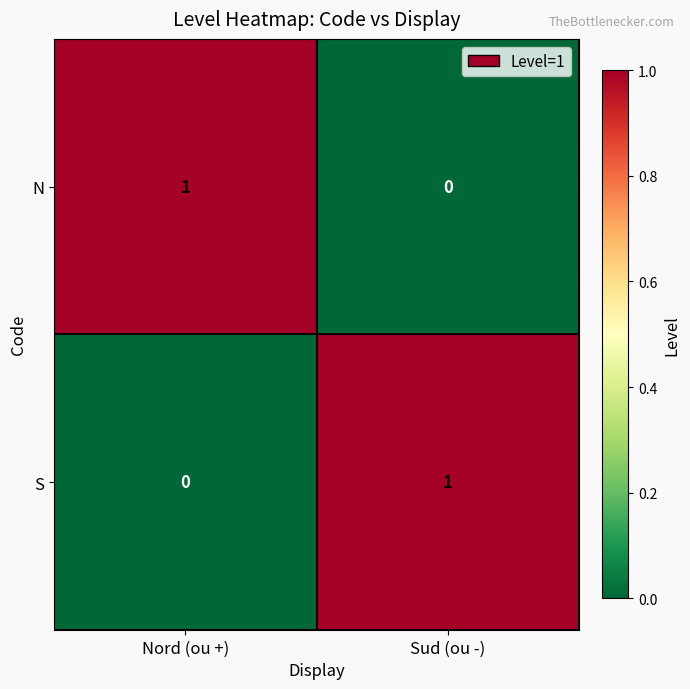

Reading right to left, transcribe all the data shown in this chart.

N: 0	1
S: 1	0